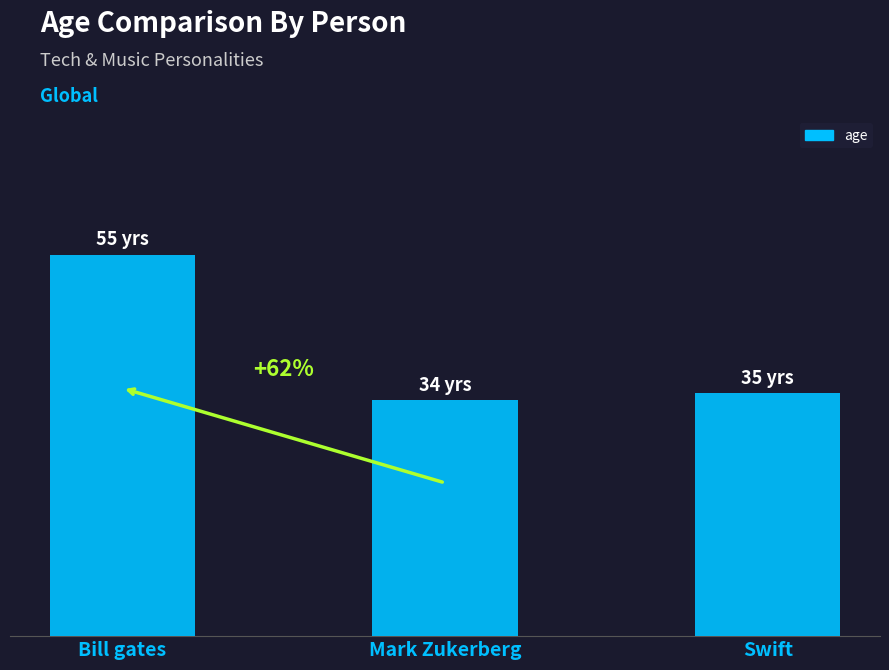

Are the bars horizontal?

No